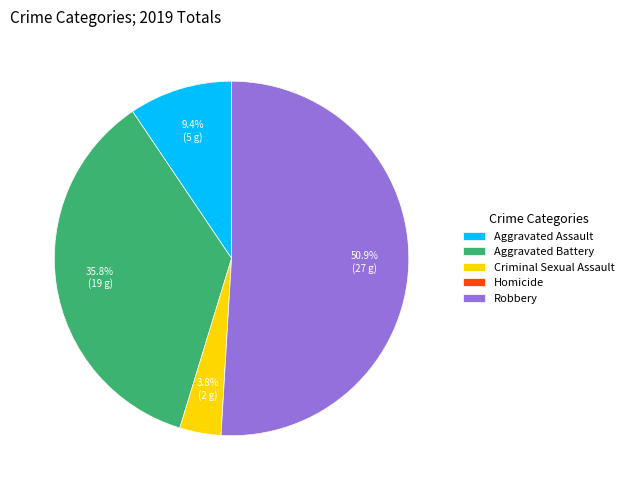

To the nearest percent, what is the difference between the largest and smallest slice percentages?

51%